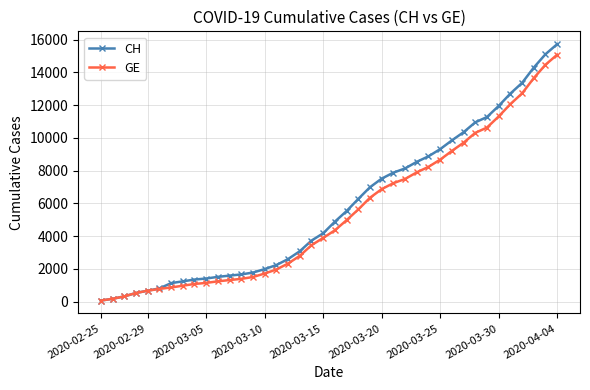

What is the maximum value for CH?

15719